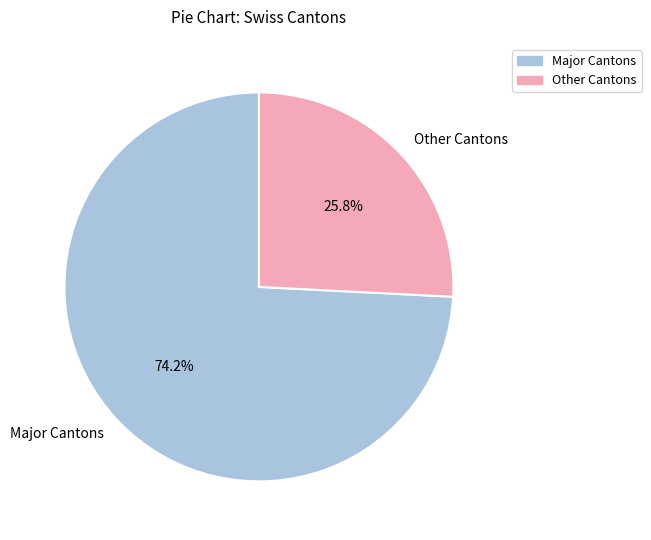

Is Major Cantons the majority of the pie?

Yes